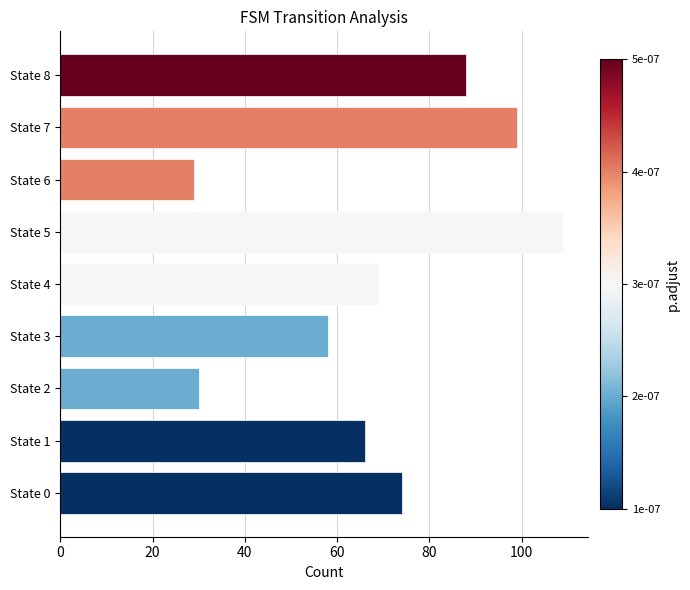

Rank the categories by value from lowest to highest.

State 6, State 2, State 3, State 1, State 4, State 0, State 8, State 7, State 5